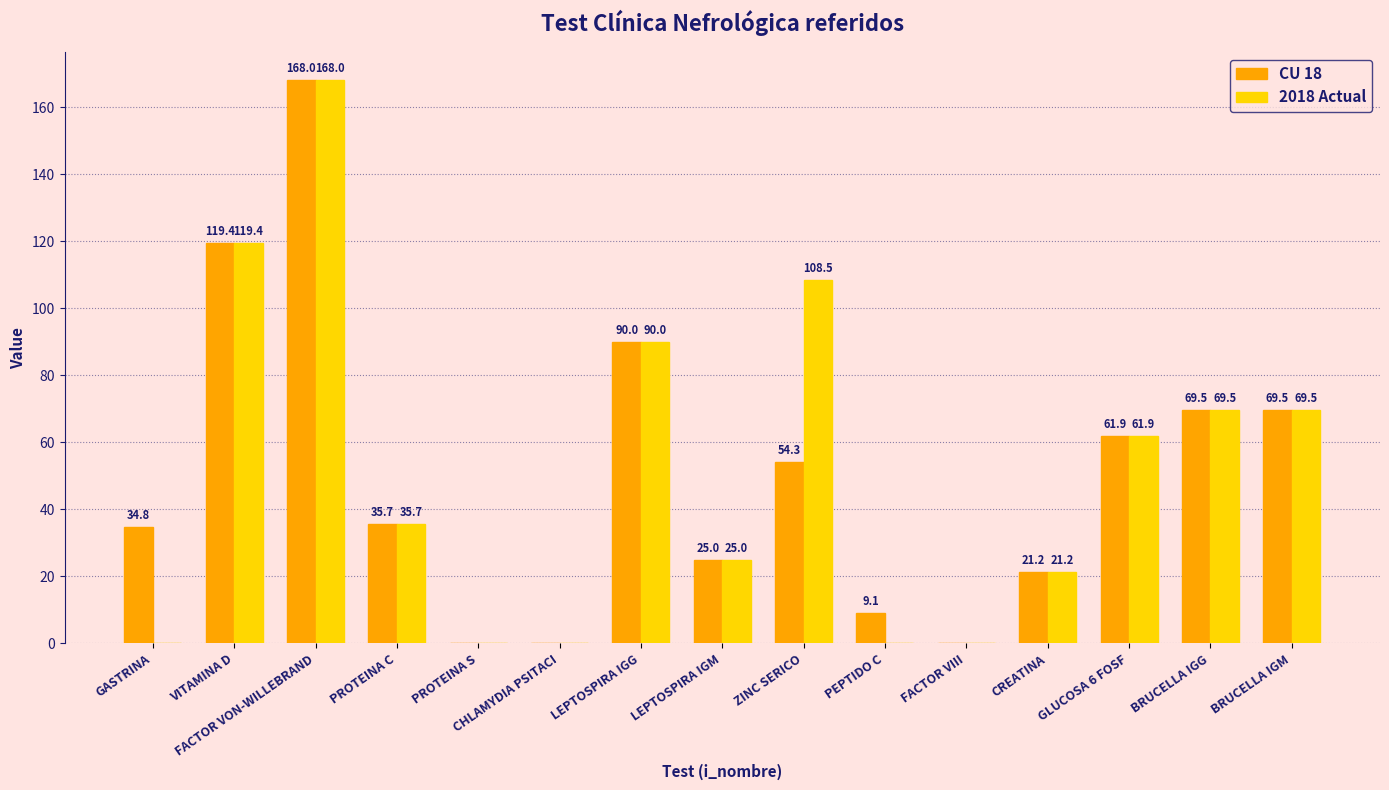

True or false: CU 18 has a value of 287.6 at FACTOR VON-WILLEBRAND.

False